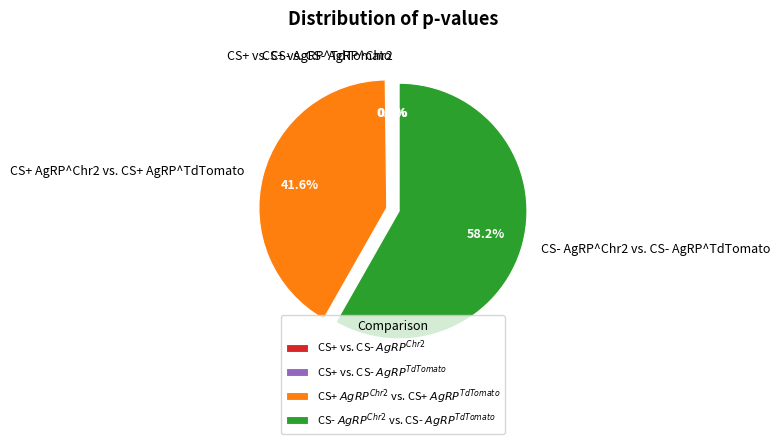

Is there a majority slice in this chart?

Yes